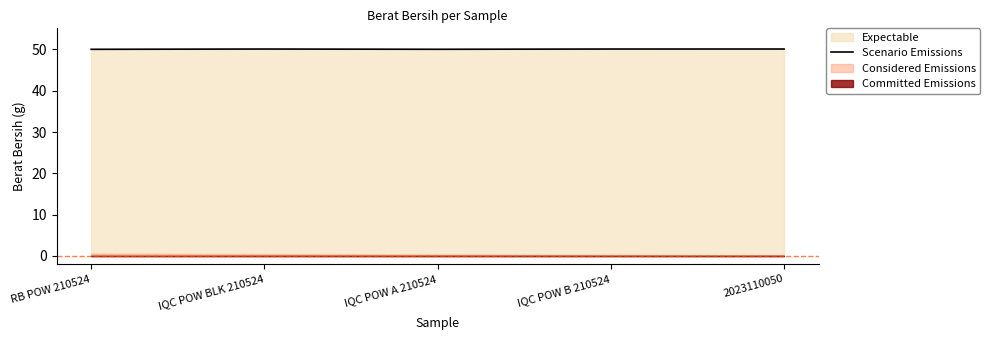

What is the ratio of the value at RB POW 210524 to the value at IQC POW B 210524?

1.0